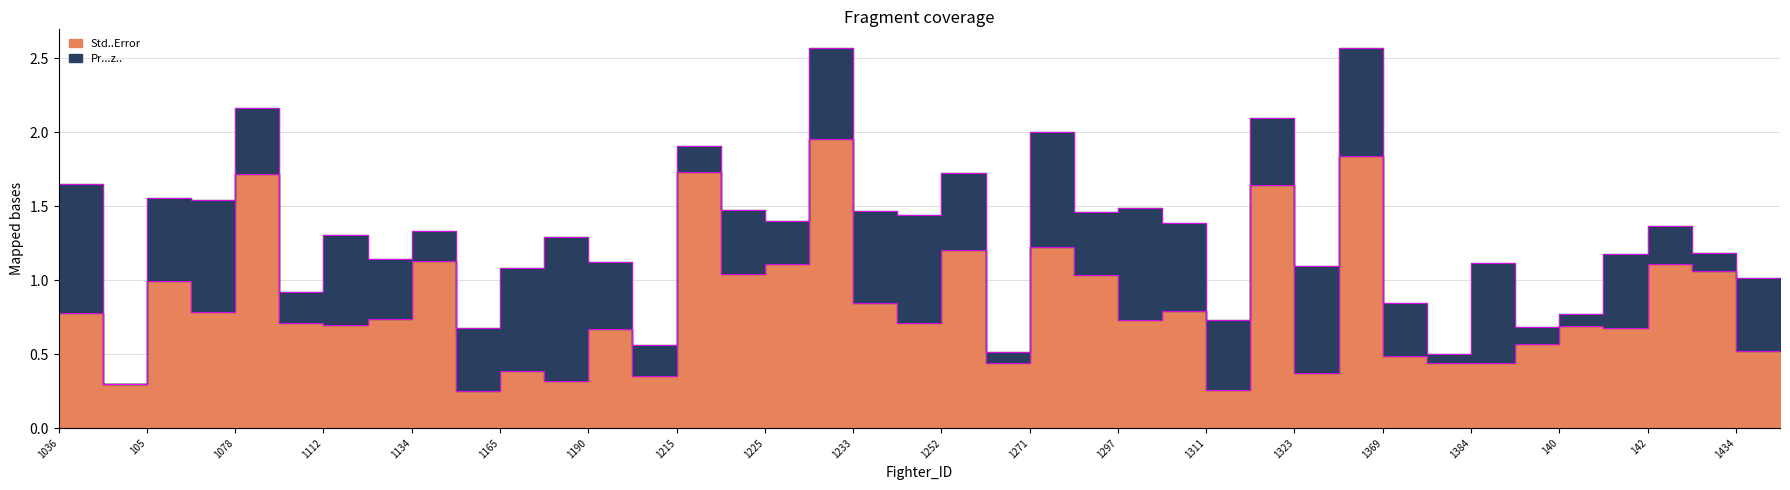

What is the value of the 22nd point from the left?

0.4